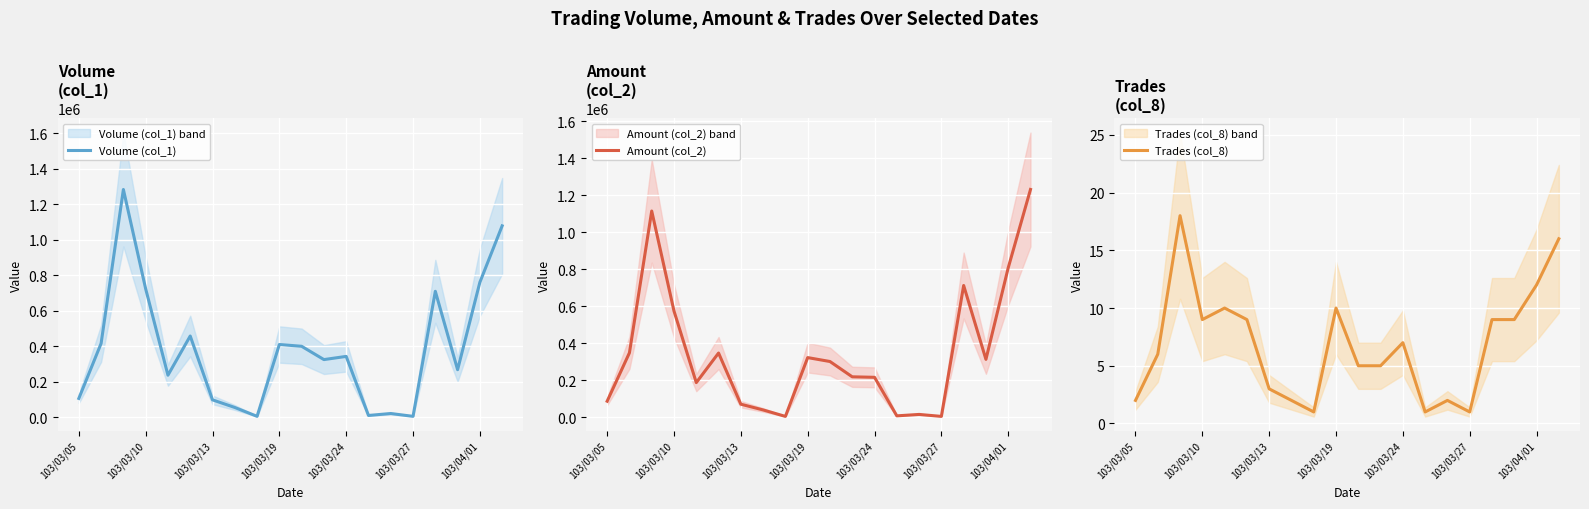

Count the number of categories in the chart.

20